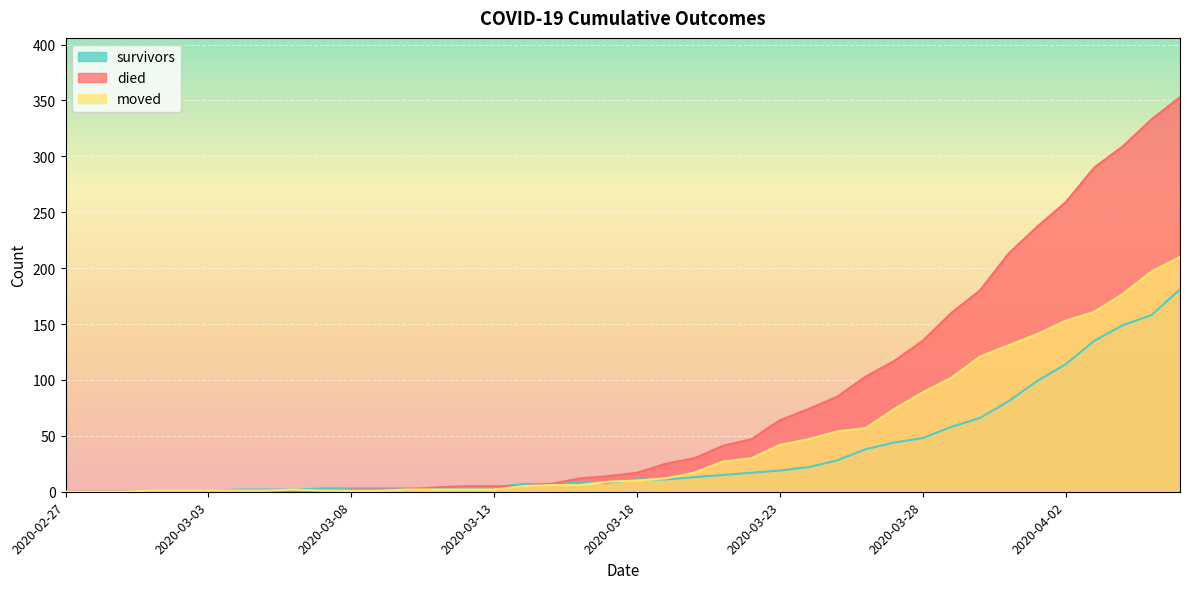

Does the chart display data point markers on the line(s)?

No